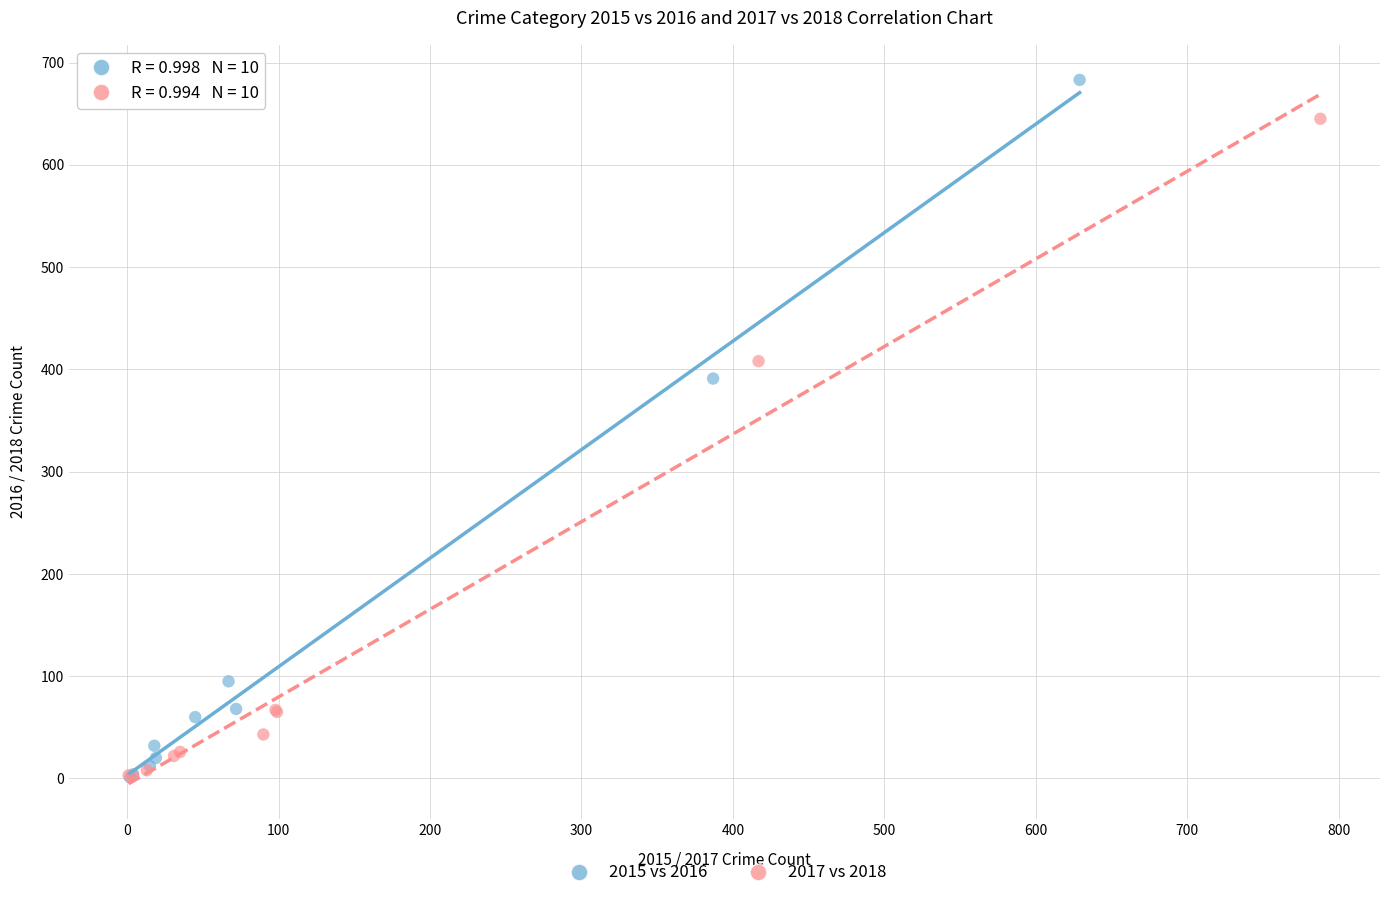

What are all the series names shown in the legend?

2015 vs 2016, 2017 vs 2018